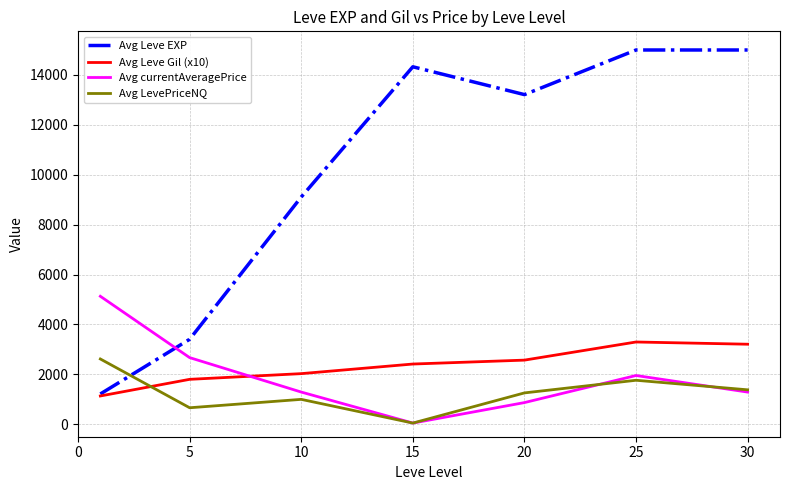

What is the sum of all Avg Leve EXP values?

71263.3